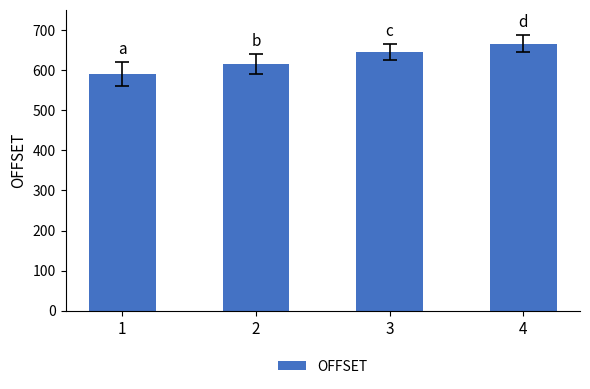

What is the average value?

629